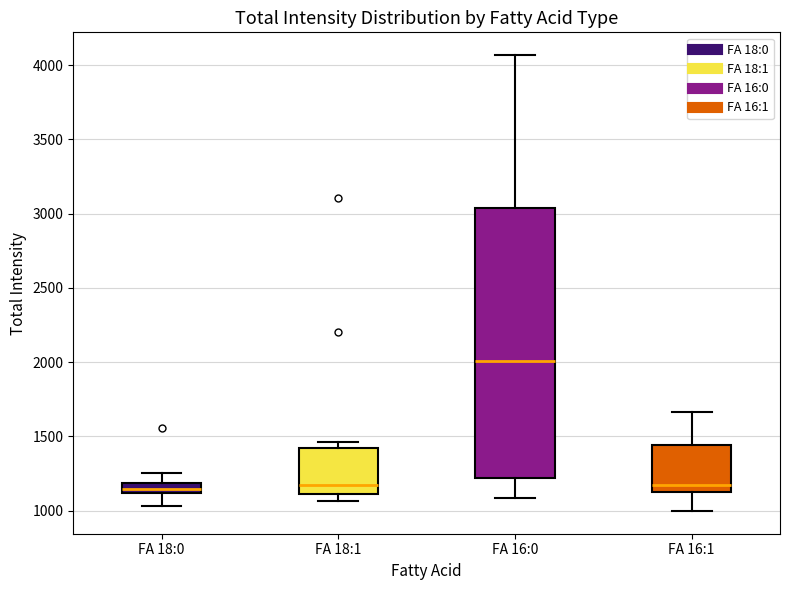

Comparing the boxes themselves (not the whiskers), which one is the tallest?

FA 16:0